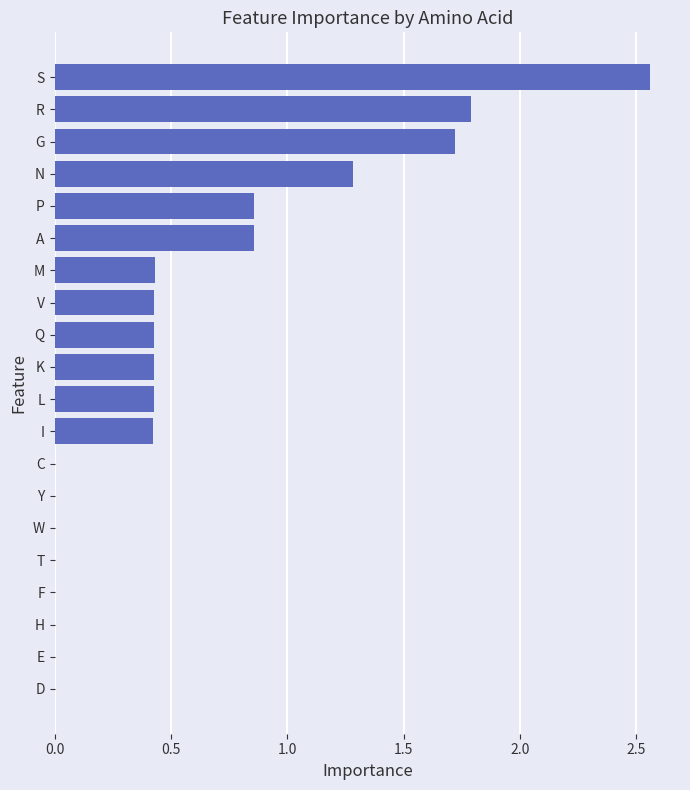

True or false: the data shows 1.7 at G.

True